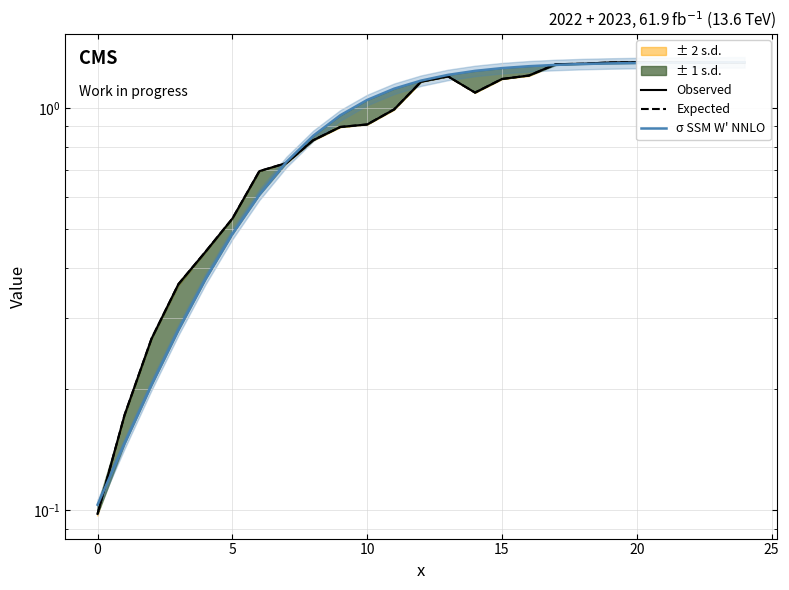

True or false: Expected and σ SSM W' NNLO intersect in this chart.

True